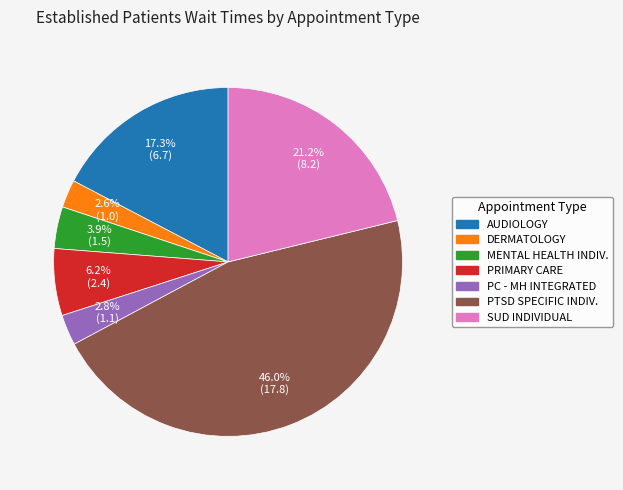

Is there any slice that represents more than half of the pie?

No